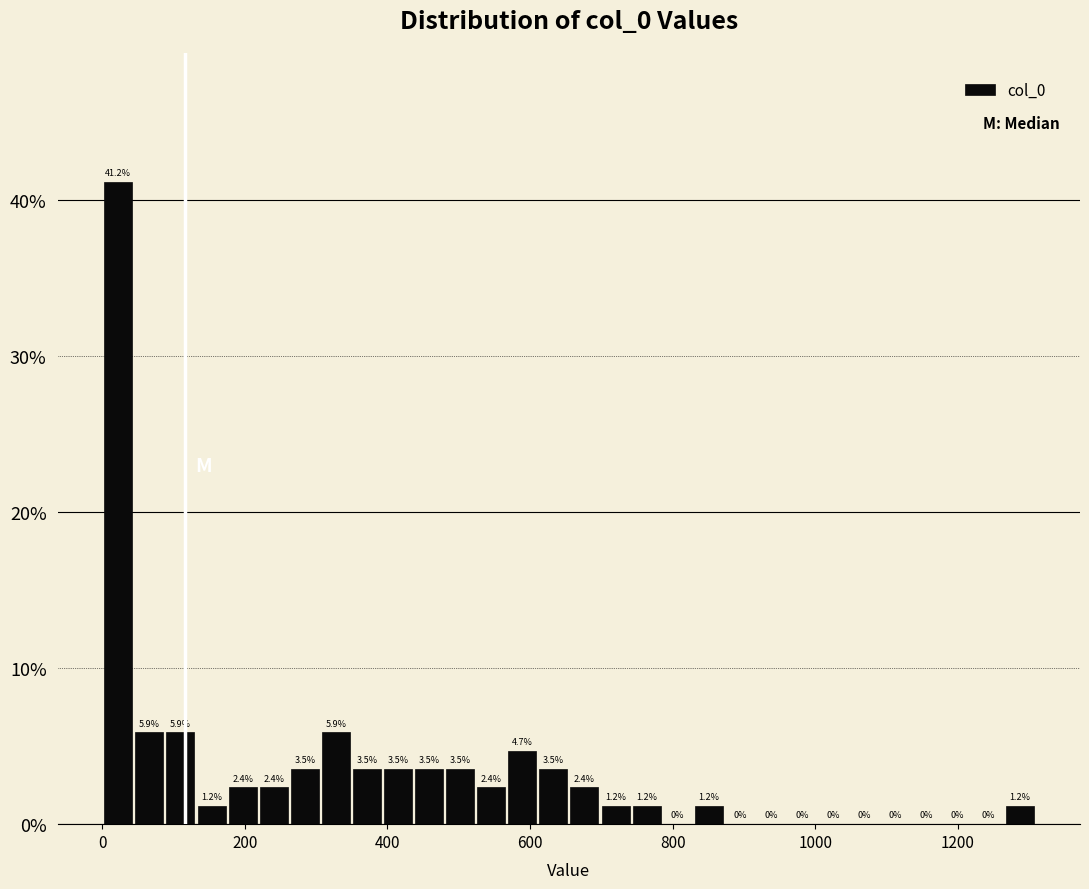

Around what value on the x-axis is the tallest bar? Give the approximate position of its centre, as read against the axis.

20